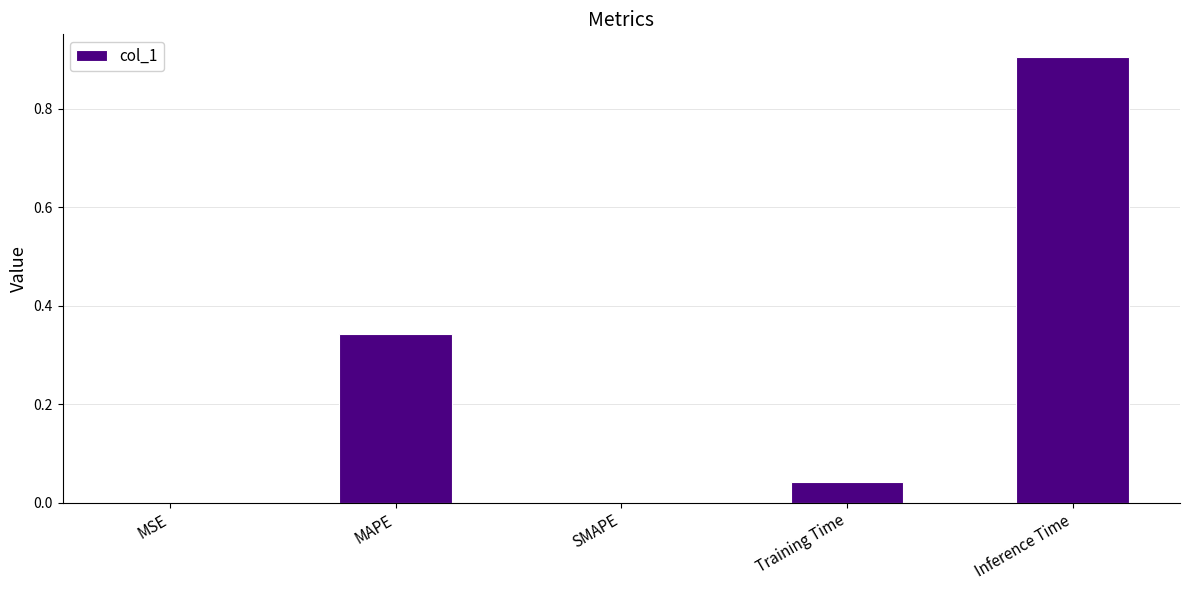

What is the sum of all values?

1.3